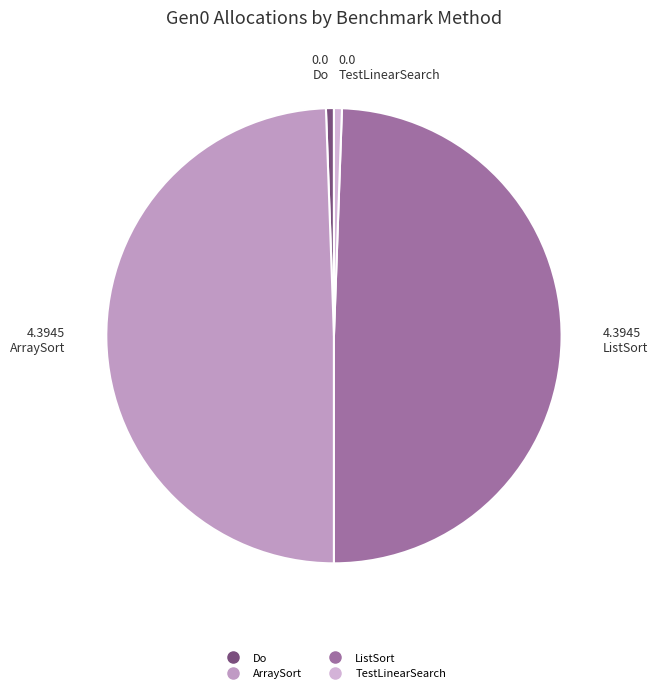

To the nearest percent, what is the average slice percentage?

25%